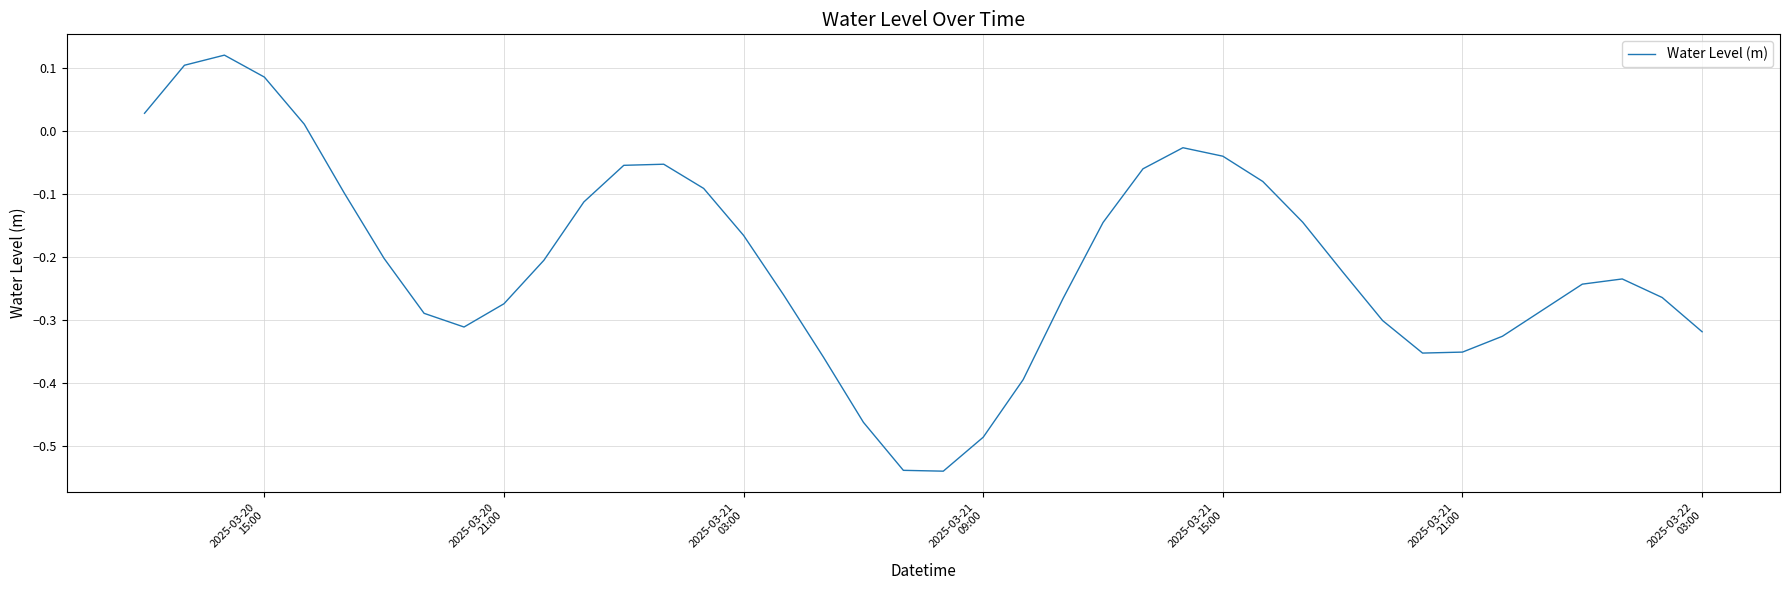

Is this an area chart (filled region under the line)?

No